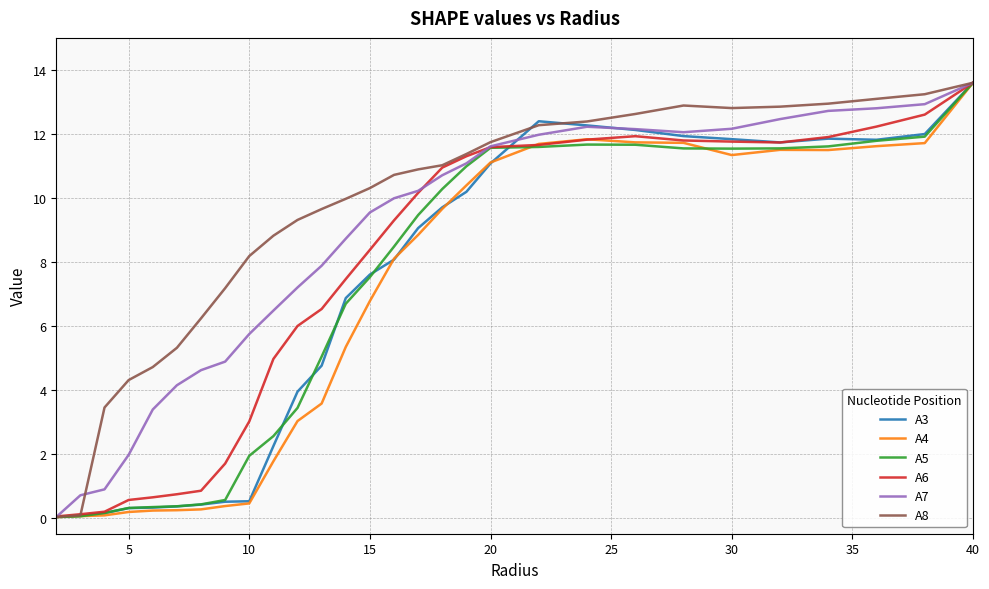

Which series has the largest total across all categories?

A8